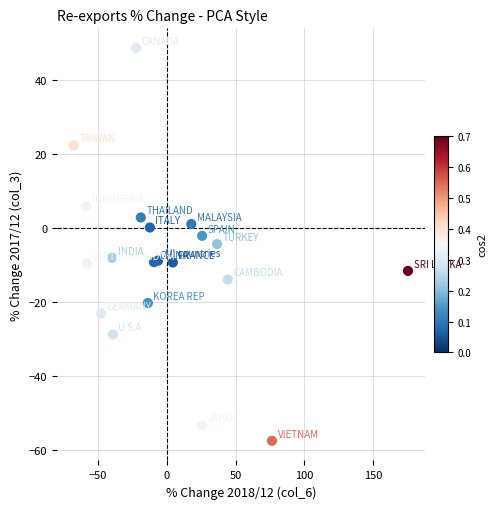

What is the range of Y values (max minus min)?

106.2